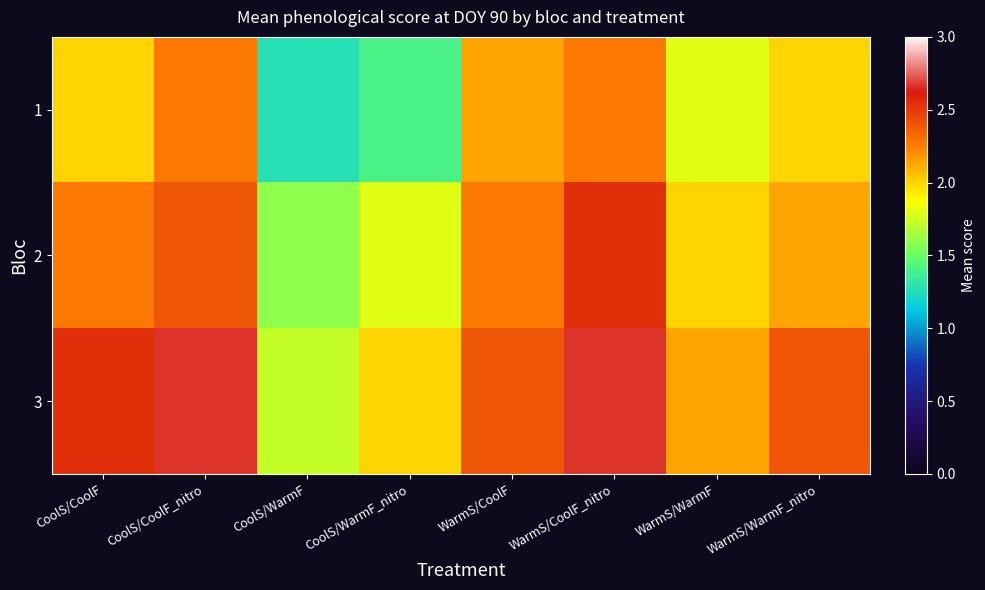

Which label corresponds to the smallest value in the chart?

CoolS/WarmF